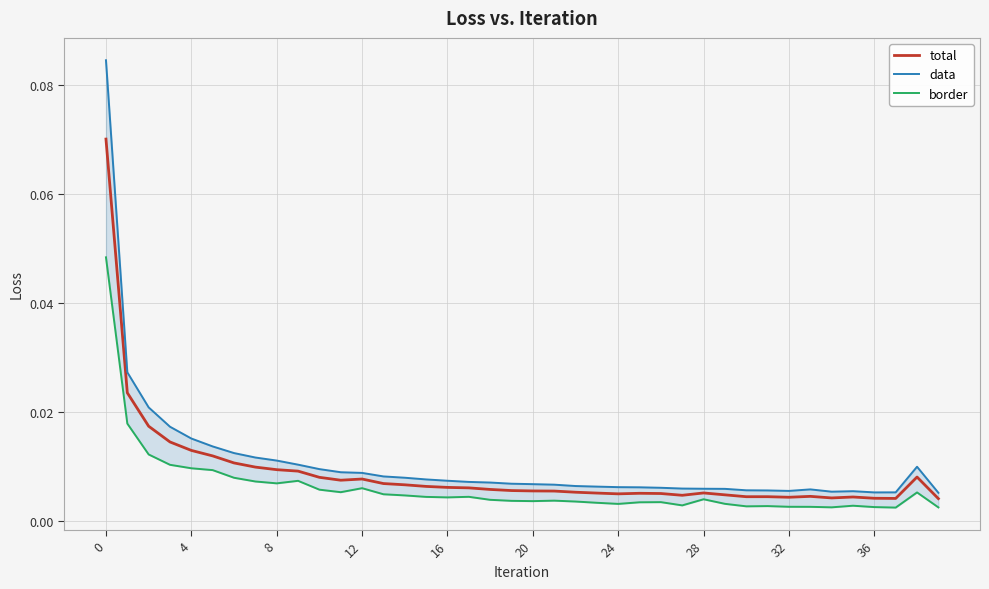

How many lines are shown in the chart?

3